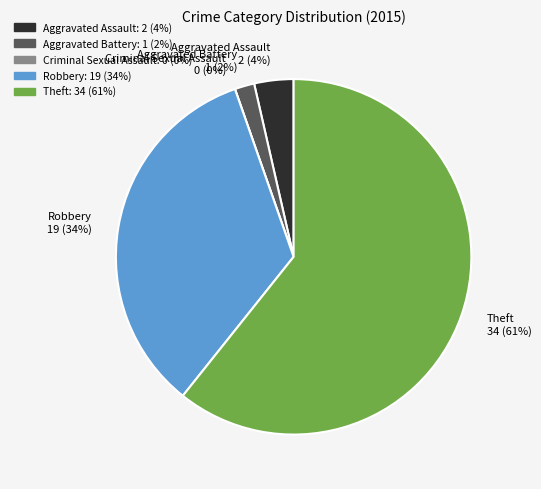

To the nearest percent, what portion does Aggravated Battery represent?

2%